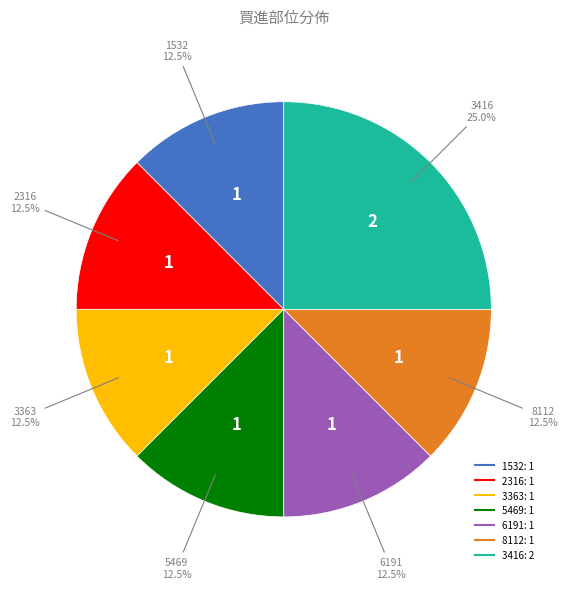

To the nearest percent, what portion does 3416 represent?

25%